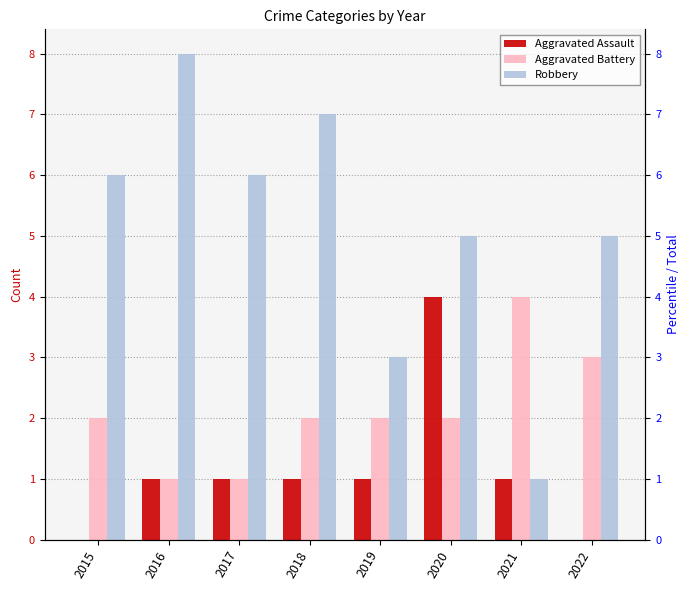

Reading left to right, extract all data points from this chart.

Aggravated Assault: 2015=0	2016=1	2017=1	2018=1	2019=1	2020=4	2021=1	2022=0
Aggravated Battery: 2015=2	2016=1	2017=1	2018=2	2019=2	2020=2	2021=4	2022=3
Robbery: 2015=6	2016=8	2017=6	2018=7	2019=3	2020=5	2021=1	2022=5